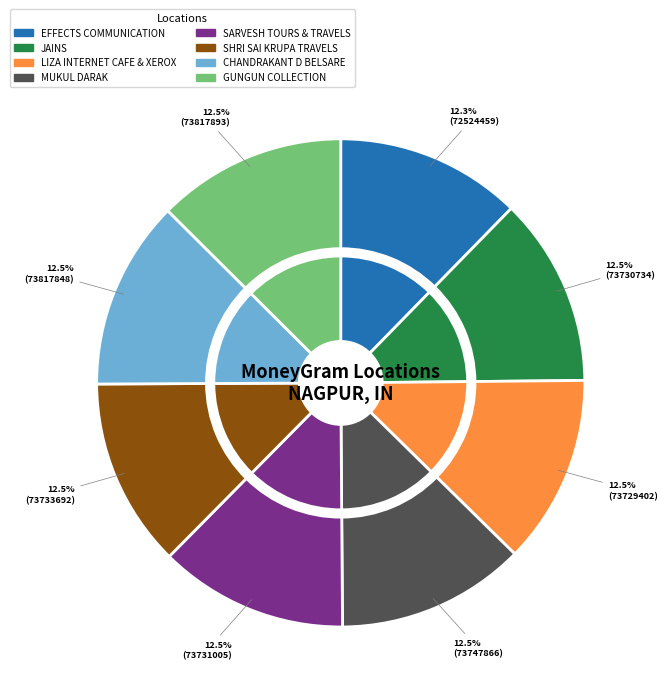

Combined, do CHANDRAKANT D BELSARE and MUKUL DARAK account for over 50%?

No